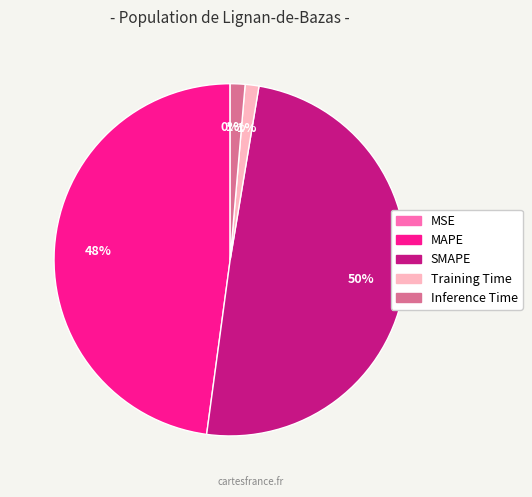

Does Training Time account for over 50% of the chart?

No